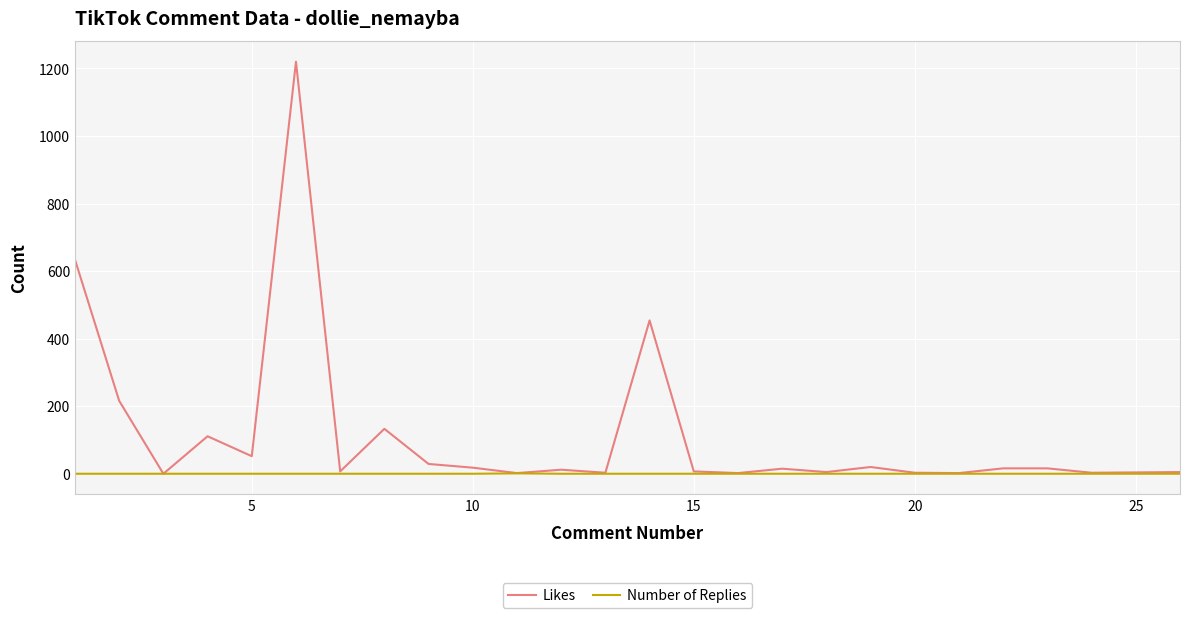

Rank the series by their maximum value, from highest to lowest.

Likes, Number of Replies